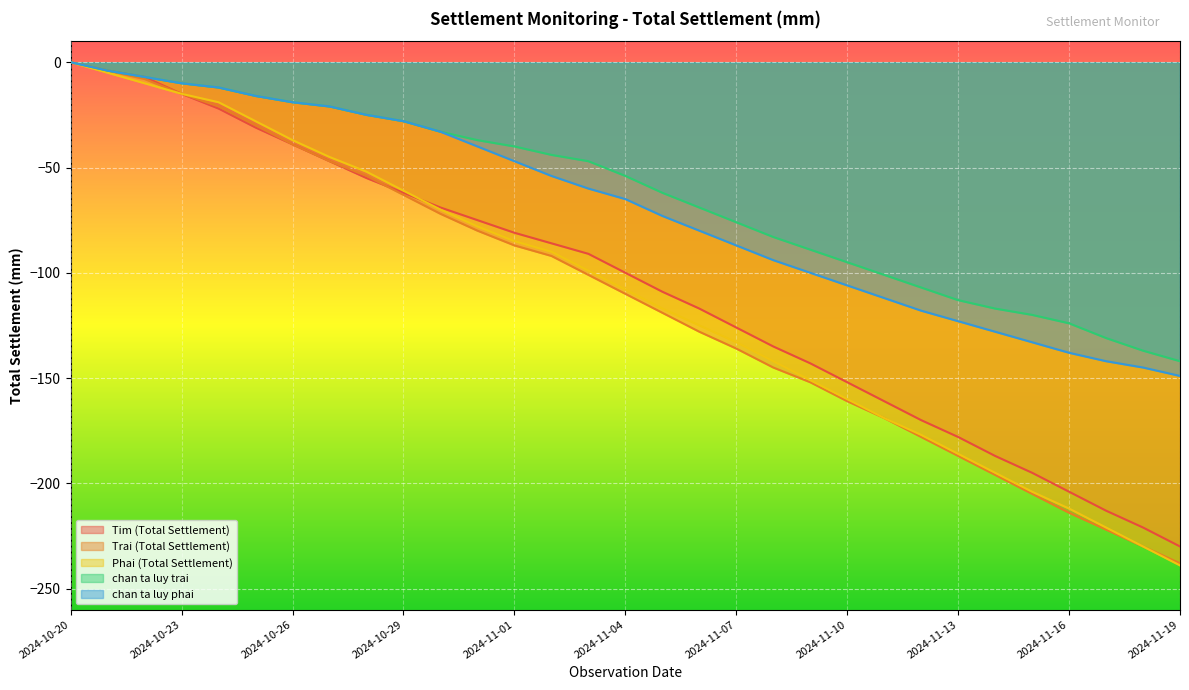

Reading right to left, list all the values displayed in this chart.

Tim (Total Settlement): 2024-11-19=-230	2024-11-18=-221	2024-11-17=-213	2024-11-16=-204	2024-11-15=-195	2024-11-14=-187	2024-11-13=-178	2024-11-12=-170	2024-11-11=-161	2024-11-10=-152	2024-11-09=-143	2024-11-08=-135	2024-11-07=-126	2024-11-06=-117	2024-11-05=-109	2024-11-04=-100	2024-11-03=-91	2024-11-02=-86	2024-11-01=-81	2024-10-31=-75	2024-10-30=-69	2024-10-29=-62	2024-10-28=-55	2024-10-27=-47	2024-10-26=-39	2024-10-25=-31	2024-10-24=-22	2024-10-23=-15	2024-10-22=-7	2024-10-21=-4	2024-10-20=0
Trai (Total Settlement): 2024-11-19=-238	2024-11-18=-230	2024-11-17=-222	2024-11-16=-214	2024-11-15=-205	2024-11-14=-196	2024-11-13=-187	2024-11-12=-178	2024-11-11=-169	2024-11-10=-161	2024-11-09=-152	2024-11-08=-145	2024-11-07=-136	2024-11-06=-128	2024-11-05=-119	2024-11-04=-110	2024-11-03=-101	2024-11-02=-92	2024-11-01=-87	2024-10-31=-80	2024-10-30=-72	2024-10-29=-63	2024-10-28=-54	2024-10-27=-47	2024-10-26=-39	2024-10-25=-30	2024-10-24=-21	2024-10-23=-15	2024-10-22=-8	2024-10-21=-4	2024-10-20=0
Phai (Total Settlement): 2024-11-19=-239	2024-11-18=-230	2024-11-17=-221	2024-11-16=-212	2024-11-15=-204	2024-11-14=-195	2024-11-13=-186	2024-11-12=-177	2024-11-11=-169	2024-11-10=-160	2024-11-09=-151	2024-11-08=-142	2024-11-07=-133	2024-11-06=-125	2024-11-05=-117	2024-11-04=-108	2024-11-03=-99	2024-11-02=-90	2024-11-01=-85	2024-10-31=-78	2024-10-30=-70	2024-10-29=-61	2024-10-28=-52	2024-10-27=-45	2024-10-26=-37	2024-10-25=-28	2024-10-24=-19	2024-10-23=-15	2024-10-22=-10	2024-10-21=-5	2024-10-20=0
chan ta luy trai: 2024-11-19=-142	2024-11-18=-137	2024-11-17=-131	2024-11-16=-124	2024-11-15=-120	2024-11-14=-117	2024-11-13=-113	2024-11-12=-107	2024-11-11=-101	2024-11-10=-95	2024-11-09=-89	2024-11-08=-83	2024-11-07=-76	2024-11-06=-69	2024-11-05=-62	2024-11-04=-54	2024-11-03=-47	2024-11-02=-44	2024-11-01=-40	2024-10-31=-37	2024-10-30=-33	2024-10-29=-28	2024-10-28=-25	2024-10-27=-21	2024-10-26=-19	2024-10-25=-16	2024-10-24=-12	2024-10-23=-10	2024-10-22=-7	2024-10-21=-4	2024-10-20=0
chan ta luy phai: 2024-11-19=-149	2024-11-18=-145	2024-11-17=-142	2024-11-16=-138	2024-11-15=-133	2024-11-14=-128	2024-11-13=-123	2024-11-12=-118	2024-11-11=-112	2024-11-10=-106	2024-11-09=-100	2024-11-08=-94	2024-11-07=-87	2024-11-06=-80	2024-11-05=-73	2024-11-04=-65	2024-11-03=-60	2024-11-02=-54	2024-11-01=-47	2024-10-31=-40	2024-10-30=-33	2024-10-29=-28	2024-10-28=-25	2024-10-27=-21	2024-10-26=-19	2024-10-25=-16	2024-10-24=-12	2024-10-23=-10	2024-10-22=-7	2024-10-21=-4	2024-10-20=0